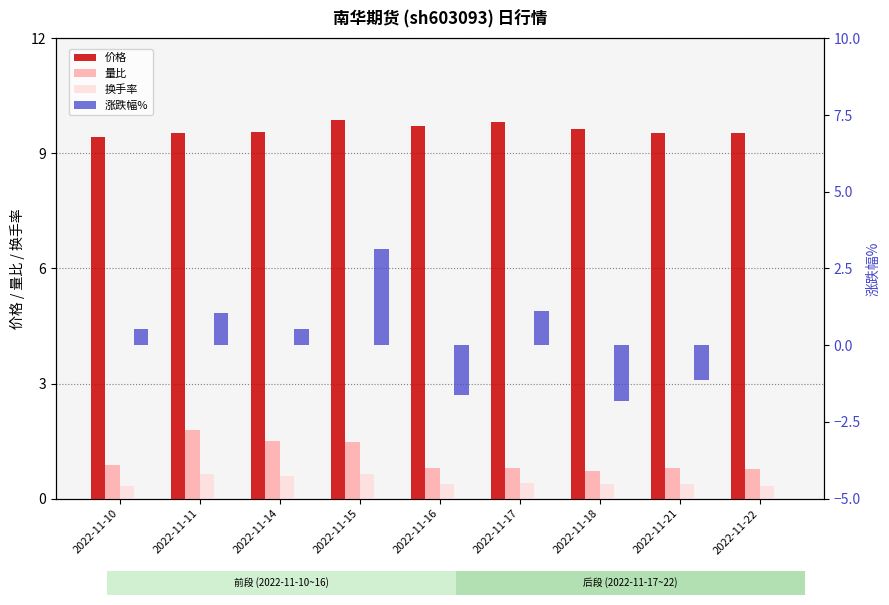

Are the bars horizontal?

No